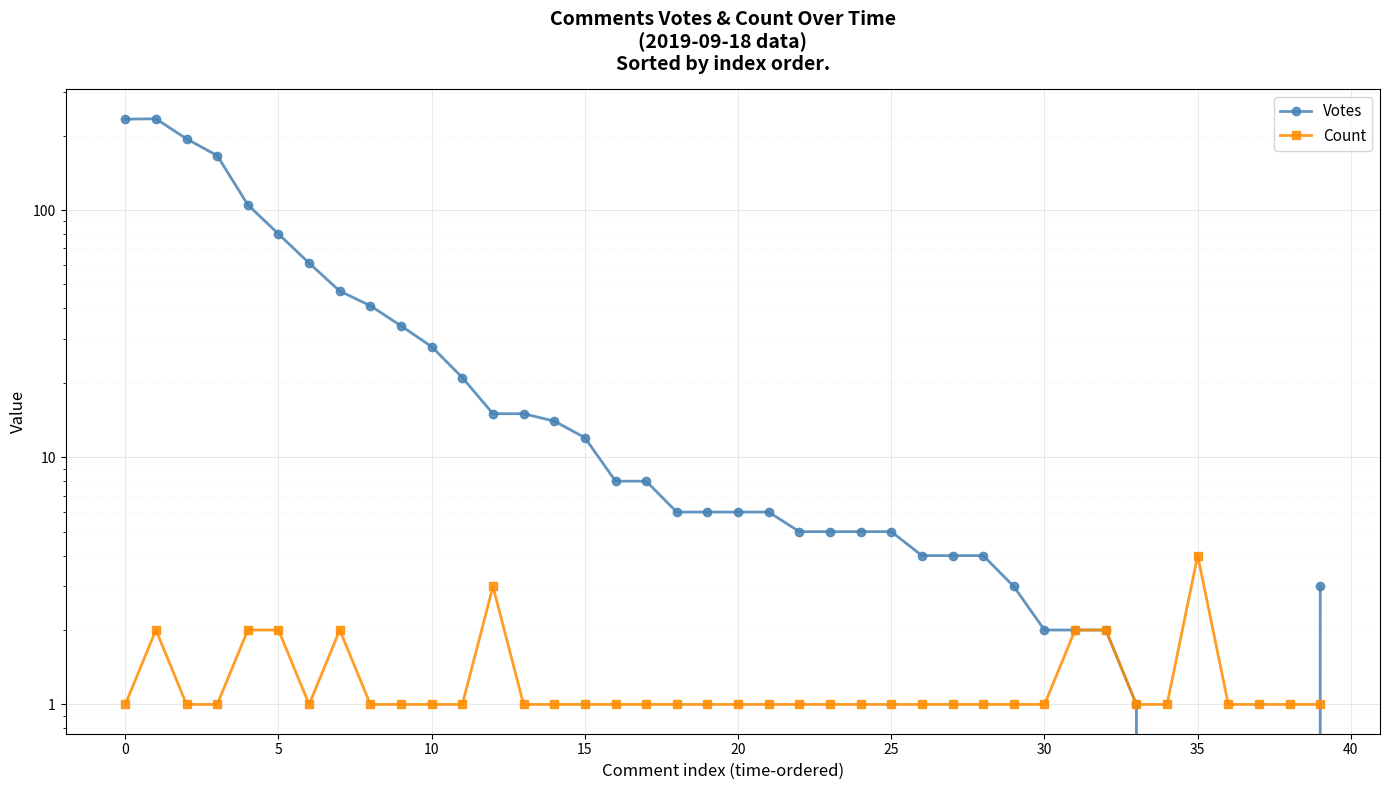

At which label does Count reach its peak?

35